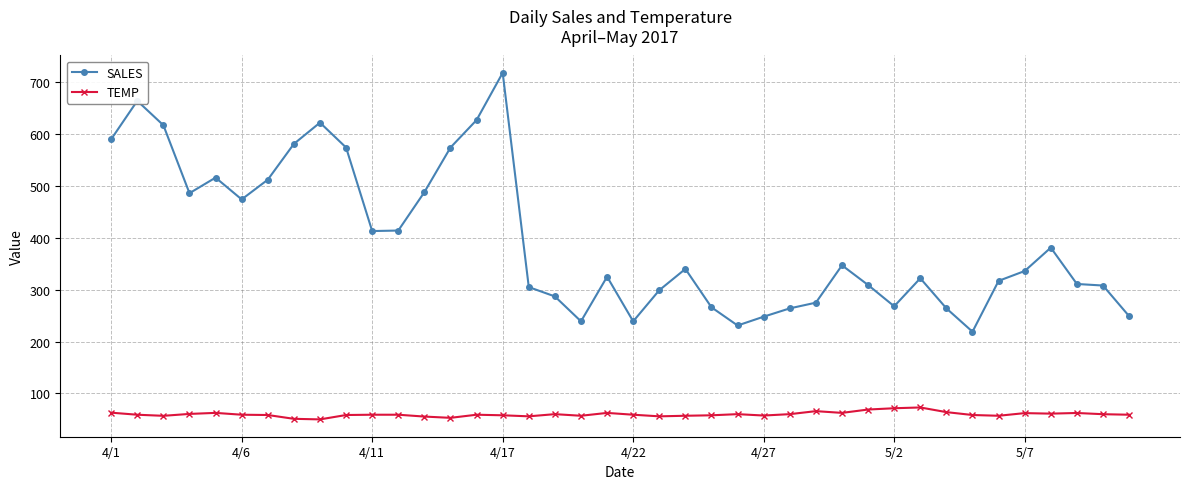

Which series has the largest range (max minus min)?

SALES